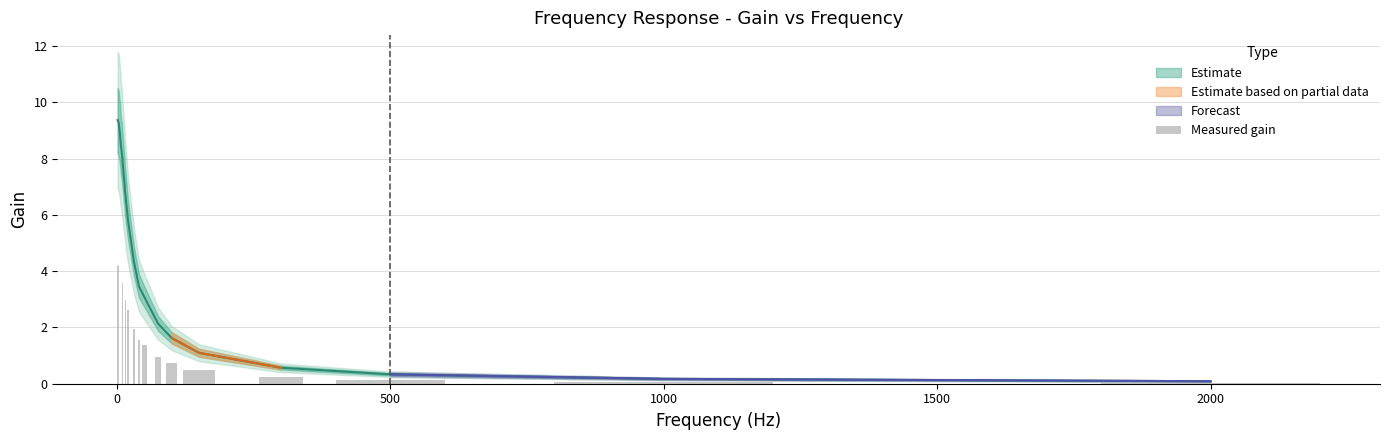

Are the bars grouped side by side (vs. stacked)?

No